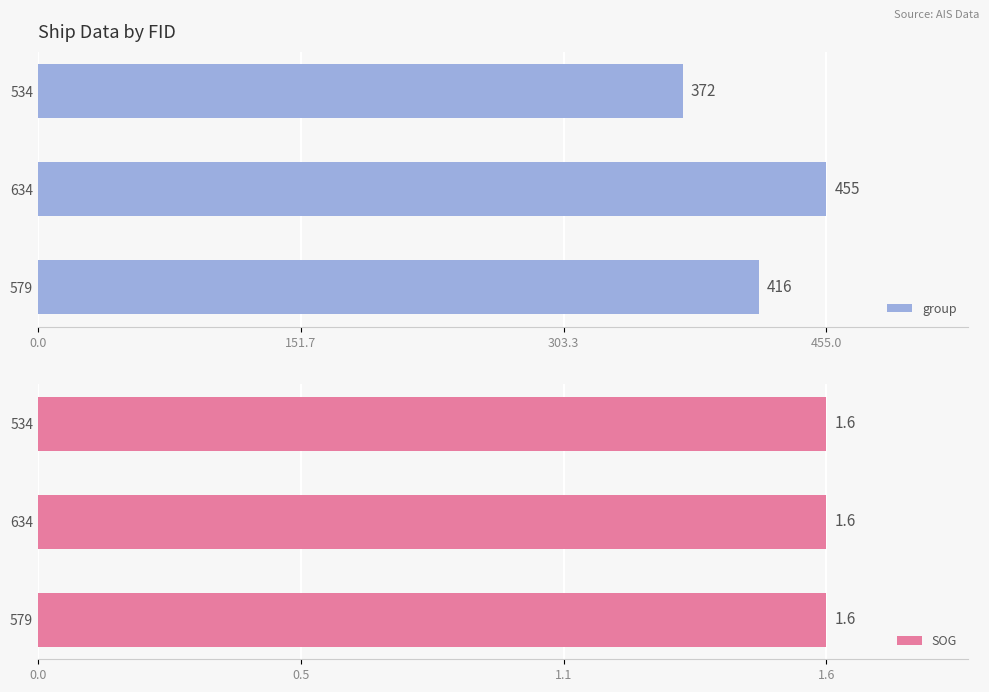

What is the minimum value for group?

372